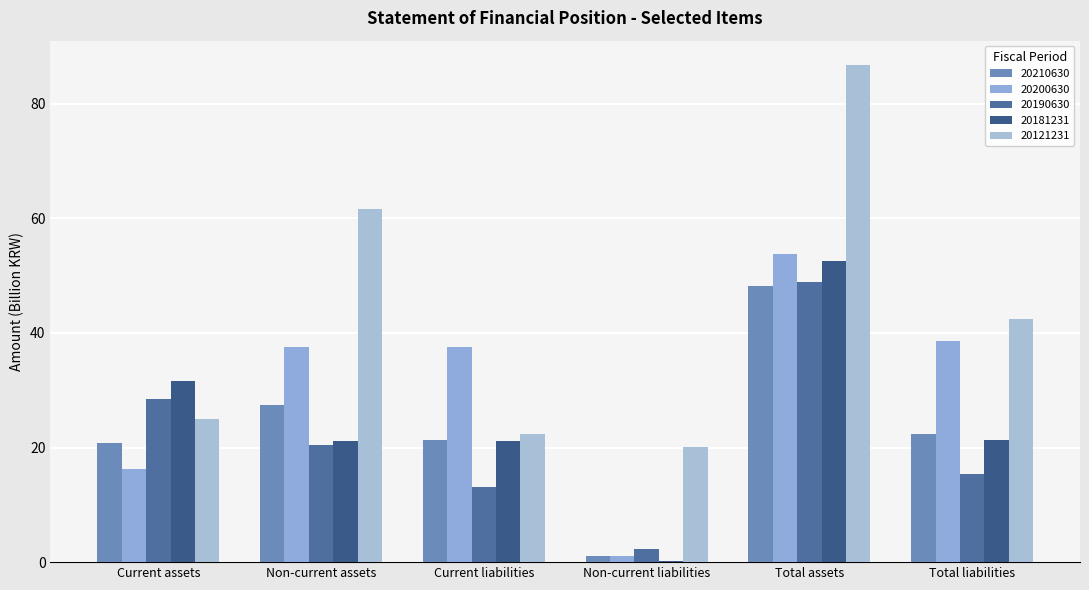

What is the value of the 20210630 bar at the 2nd from the left?

27.3